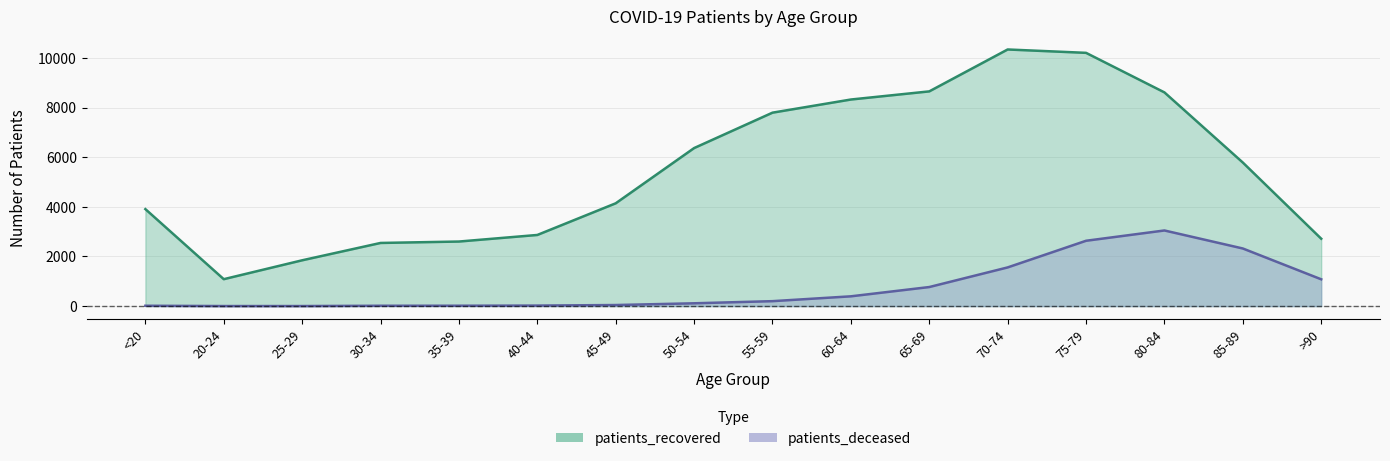

True or false: patients_recovered and patients_deceased cross at least once.

False